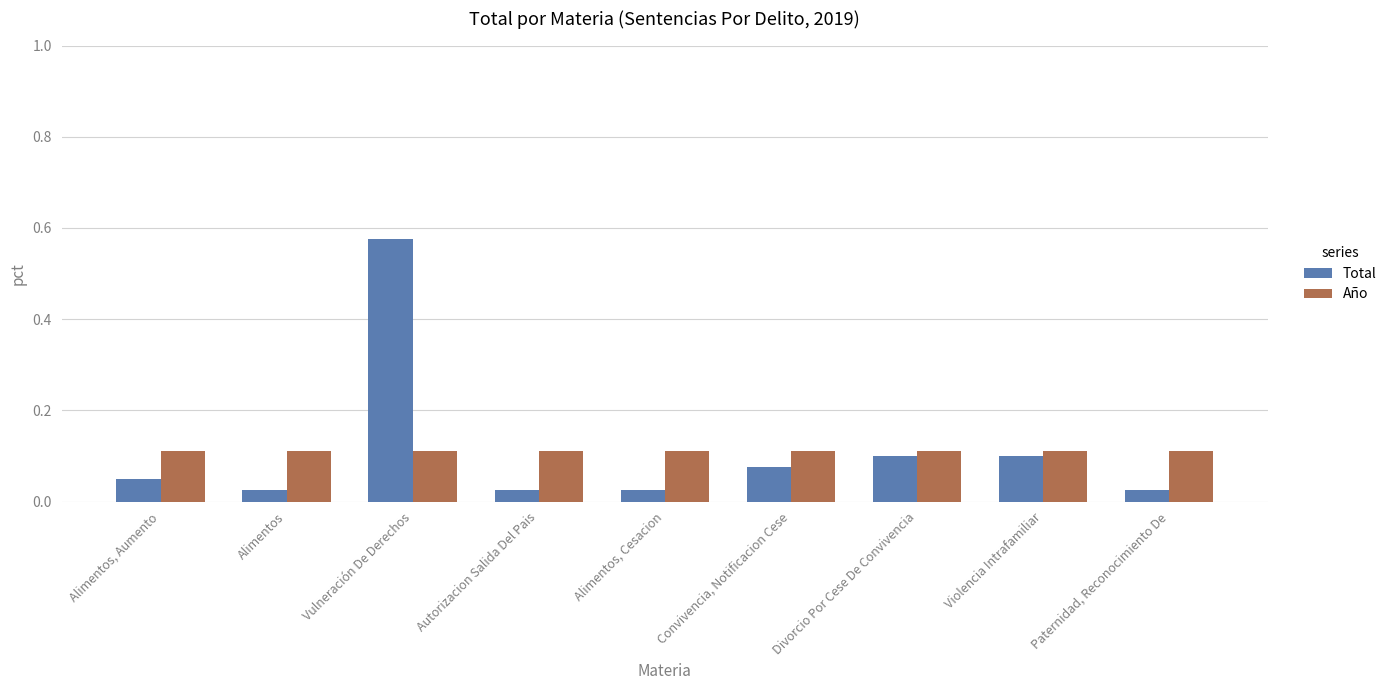

Is the value of Total at Convivencia, Notificacion Cese greater than the value of Año at Convivencia, Notificacion Cese?

No